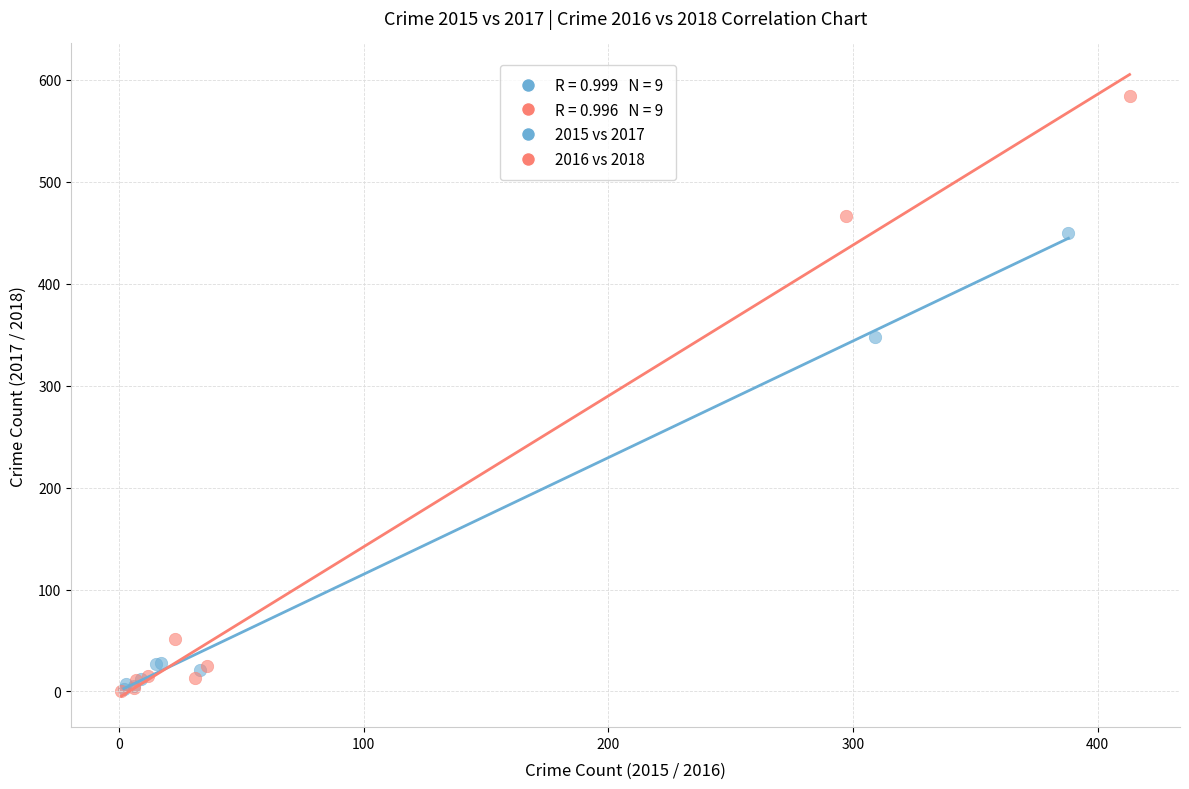

Which series has the widest spread of Y values?

2016 vs 2018